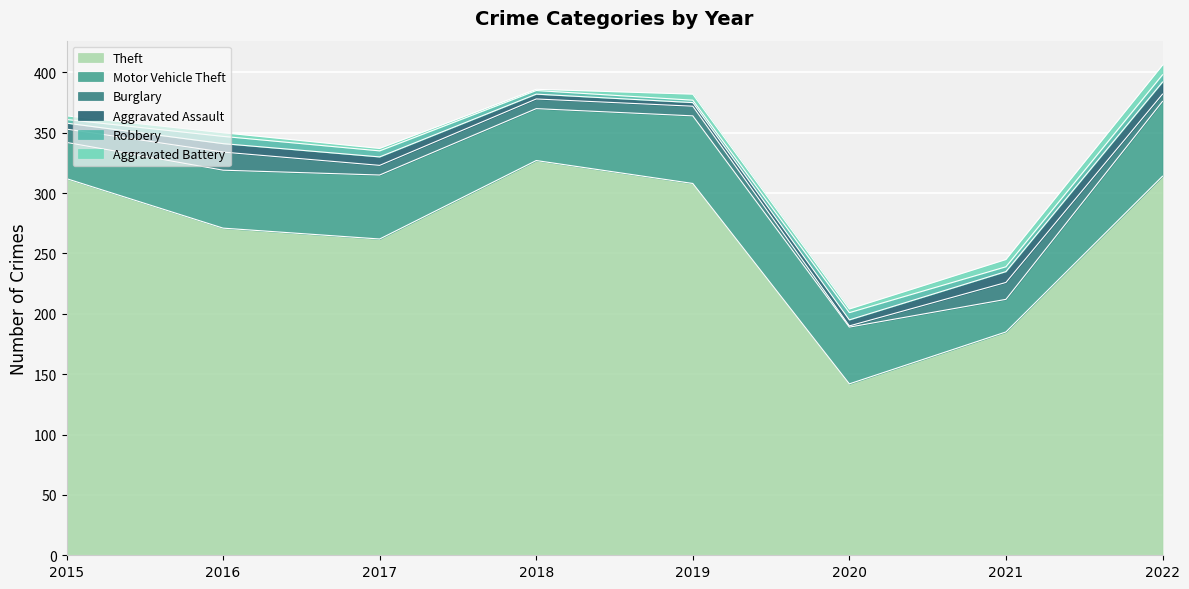

What is the approximate value of Aggravated Assault at 2016?

7